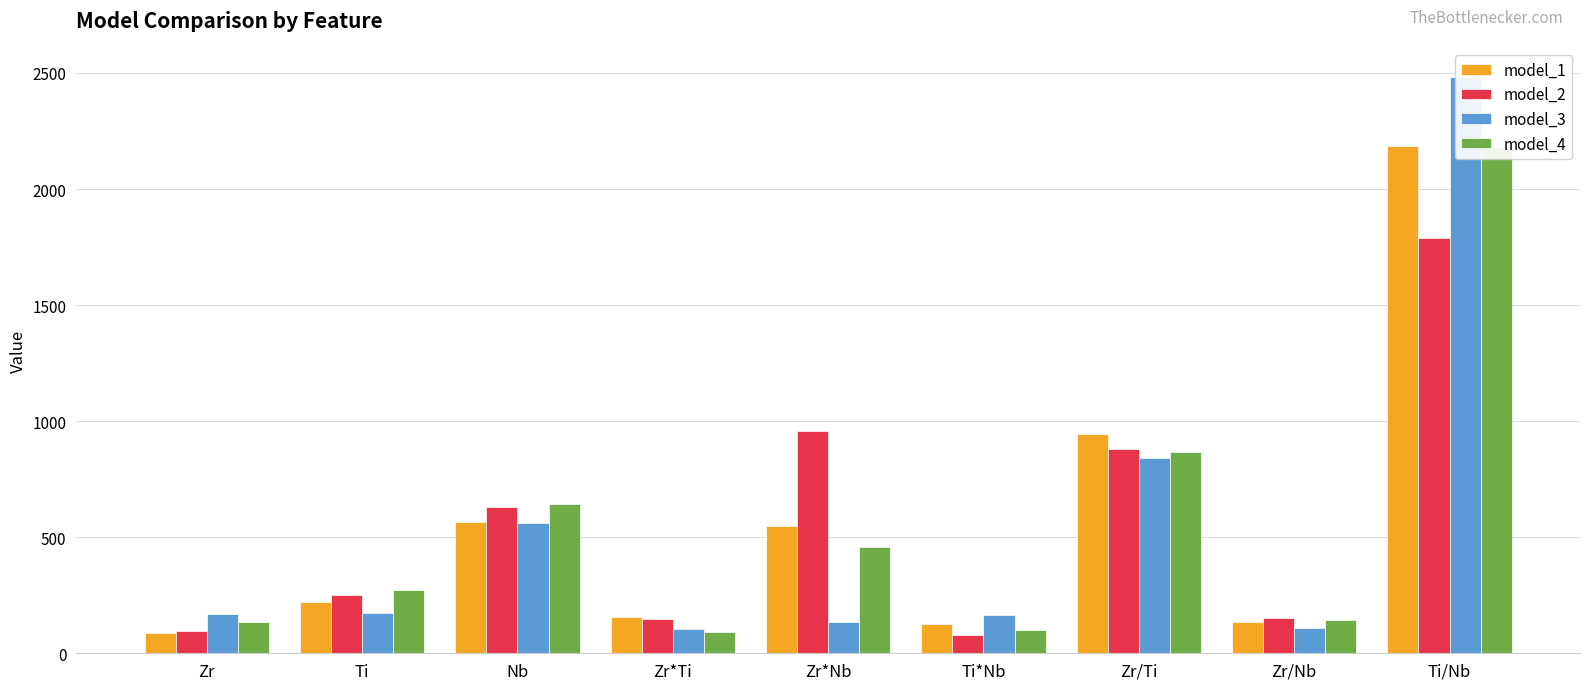

At which label does model_2 first exceed 250?

Ti